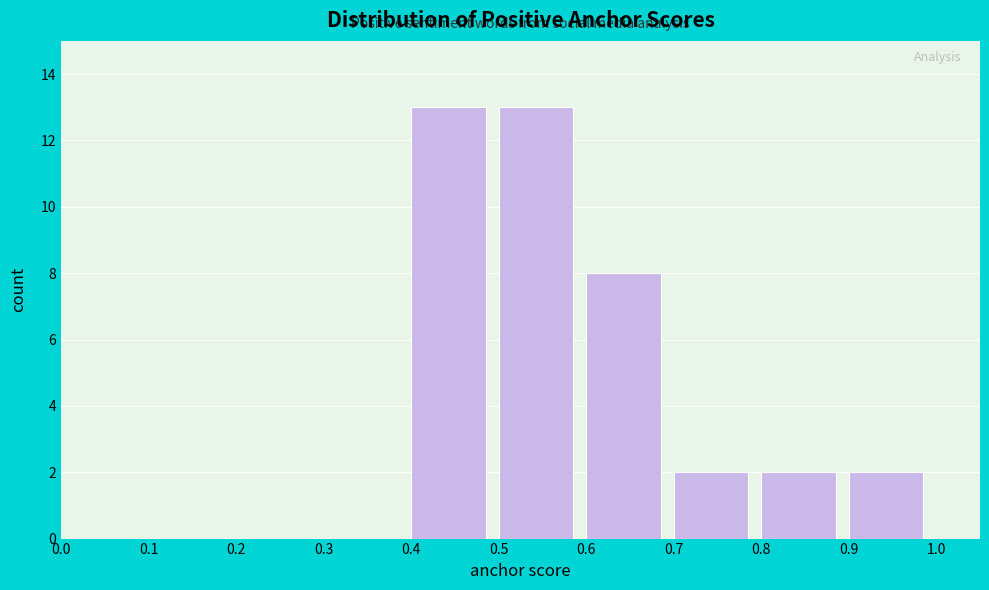

Reading left to right, list every bar in this chart as the range it spans on the x-axis followed by its height. The values are not printed on the chart, so give them approximately, as read against the axis.

0.0 to 0.1: 0
0.1 to 0.2: 0
0.2 to 0.3: 0
0.3 to 0.4: 0
0.4 to 0.5: 13
0.5 to 0.6: 13
0.6 to 0.7: 8
0.7 to 0.8: 2
0.8 to 0.9: 2
0.9 to 1.0: 2